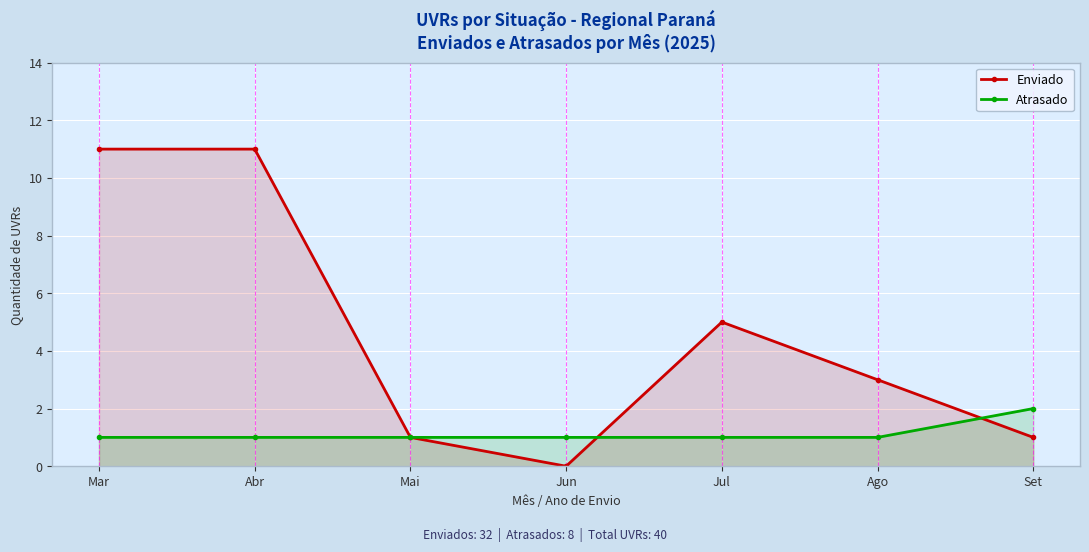

Which series has the largest range (max minus min)?

Enviado